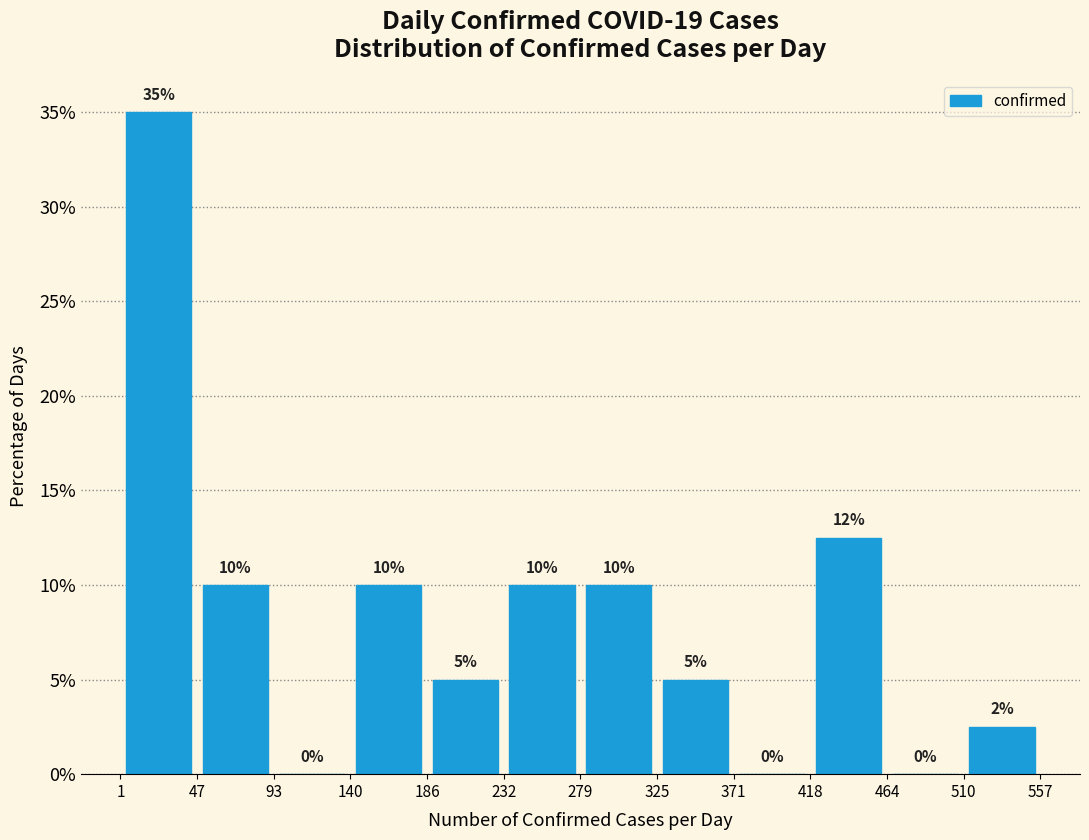

Over which range of the x-axis is the bar tallest?

1 to 47